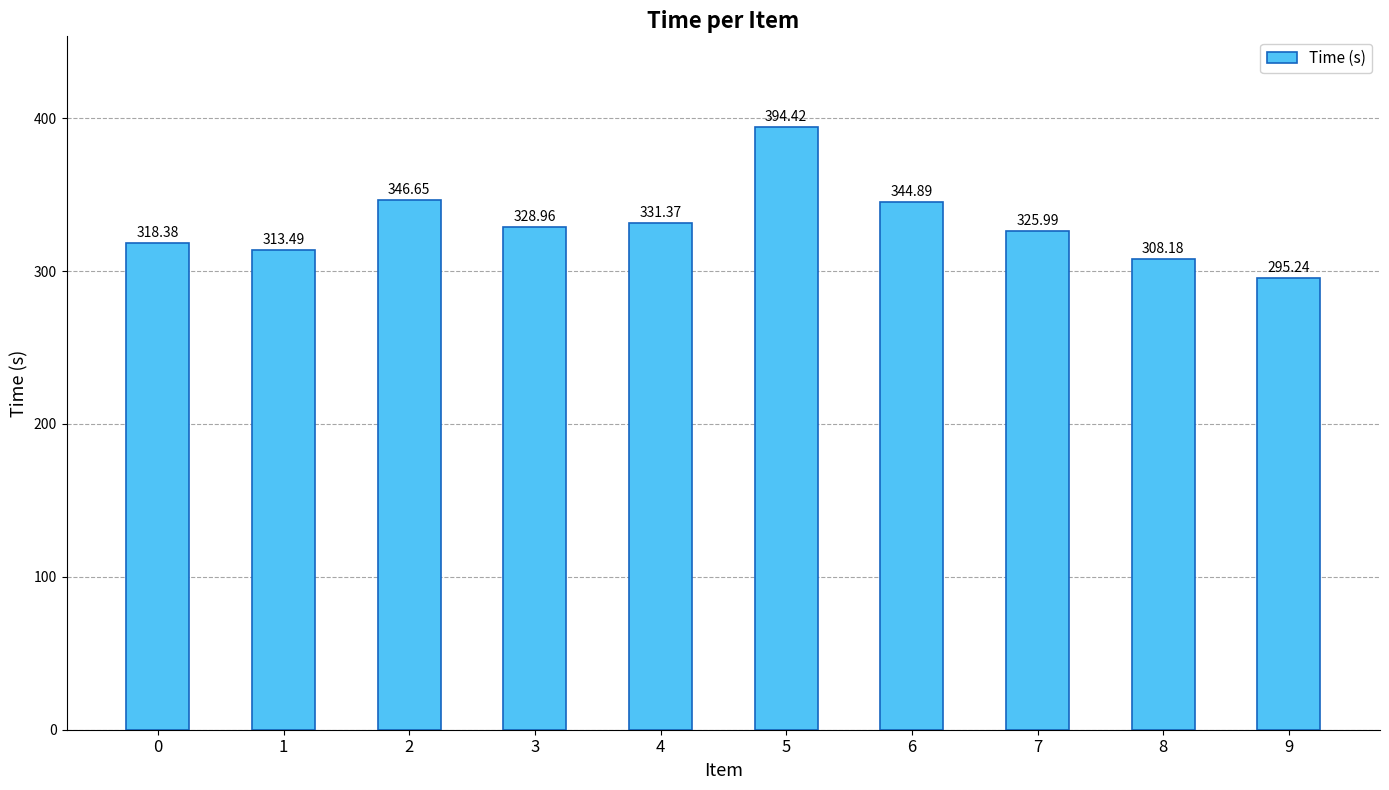

What is the difference between the maximum and minimum values?

99.2